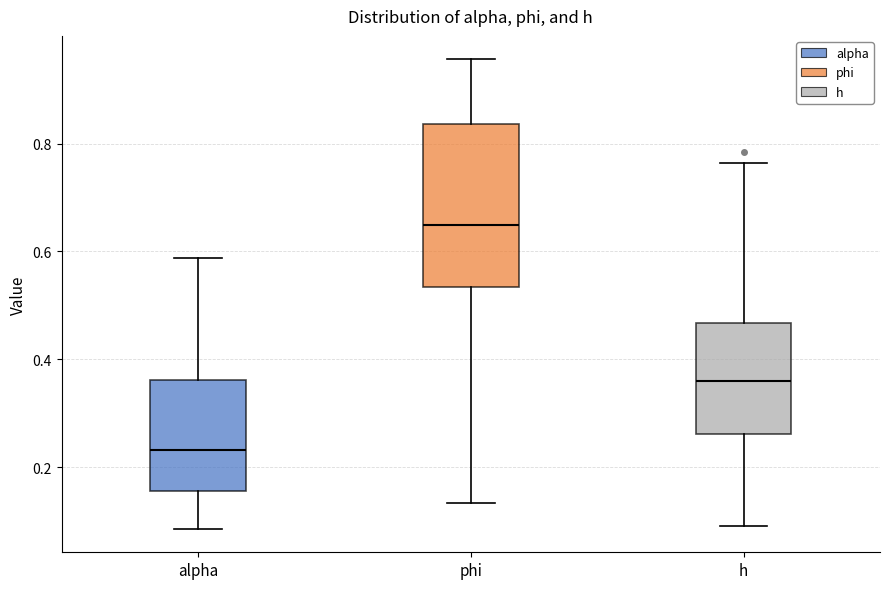

Reading left to right, transcribe this box plot: for each box, give where its median line is, the range the box spans, and where its two whiskers end, as read against the y-axis. The values are not printed on the chart, so give them approximately, as read against the axis.

alpha: median 0.24, box 0.16 to 0.36, whiskers 0.08 to 0.58
phi: median 0.64, box 0.54 to 0.84, whiskers 0.14 to 0.96
h: median 0.36, box 0.26 to 0.46, whiskers 0.10 to 0.76